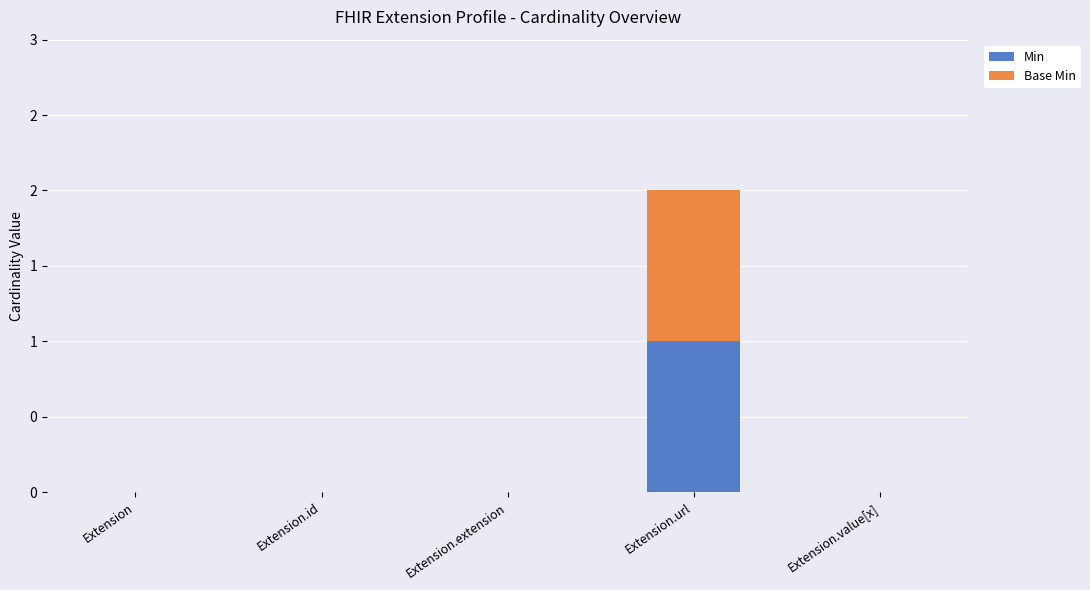

Which series has the largest range (max minus min)?

Min